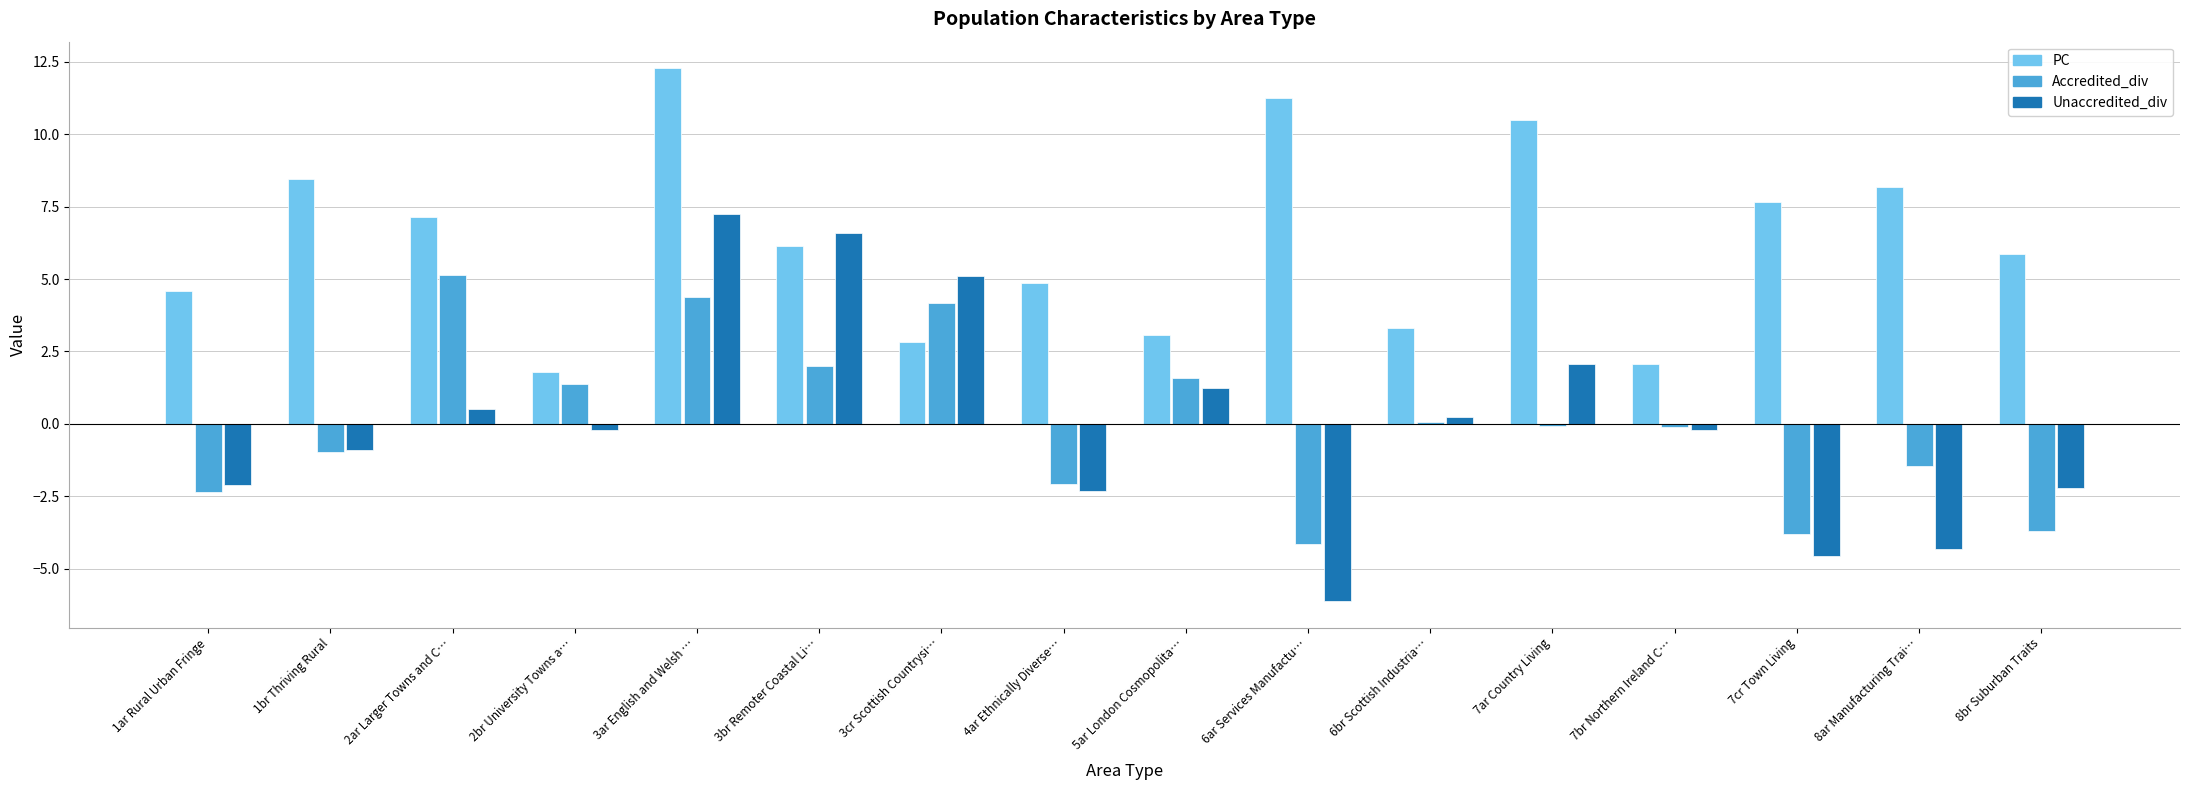

Which series has the widest spread of values?

Unaccredited_div